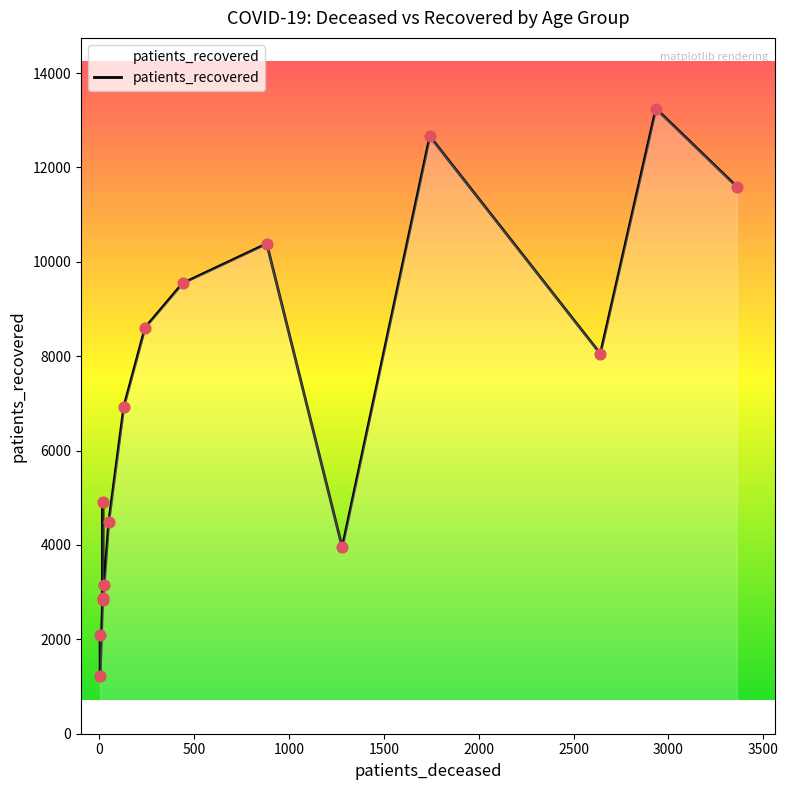

What is the greatest value displayed?

13244